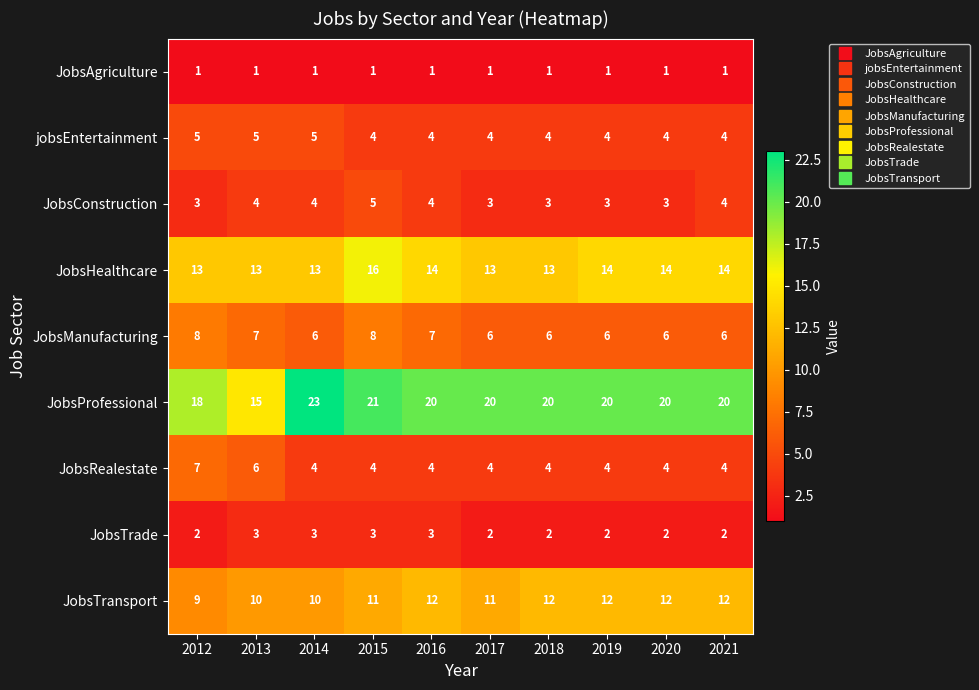

At how many categories does at least one series exceed 10?

10